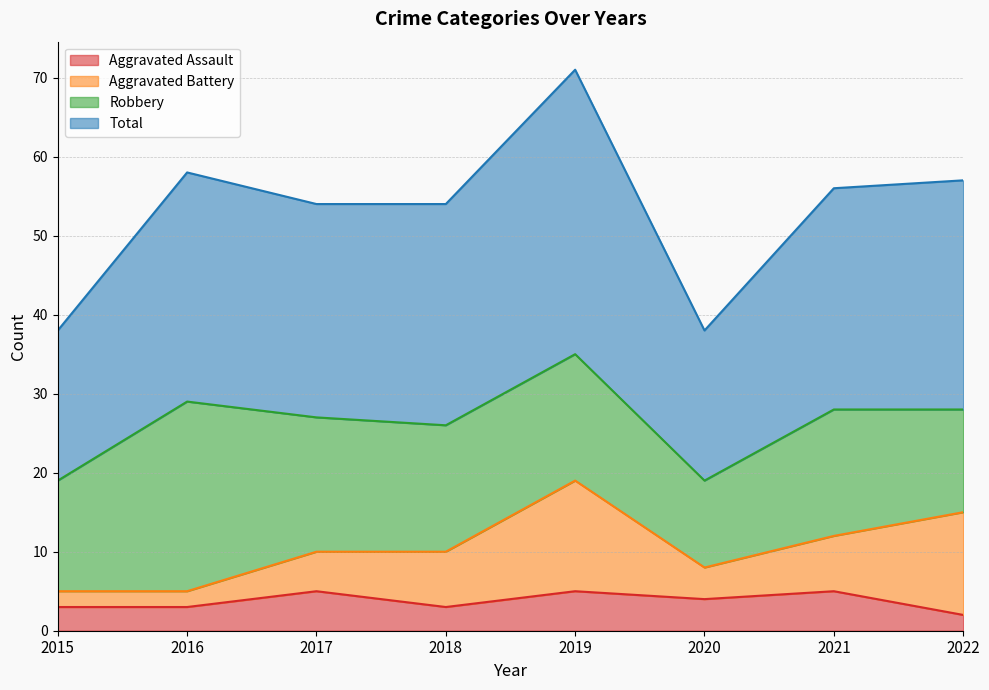

At which category is the sum across all series the highest?

2019